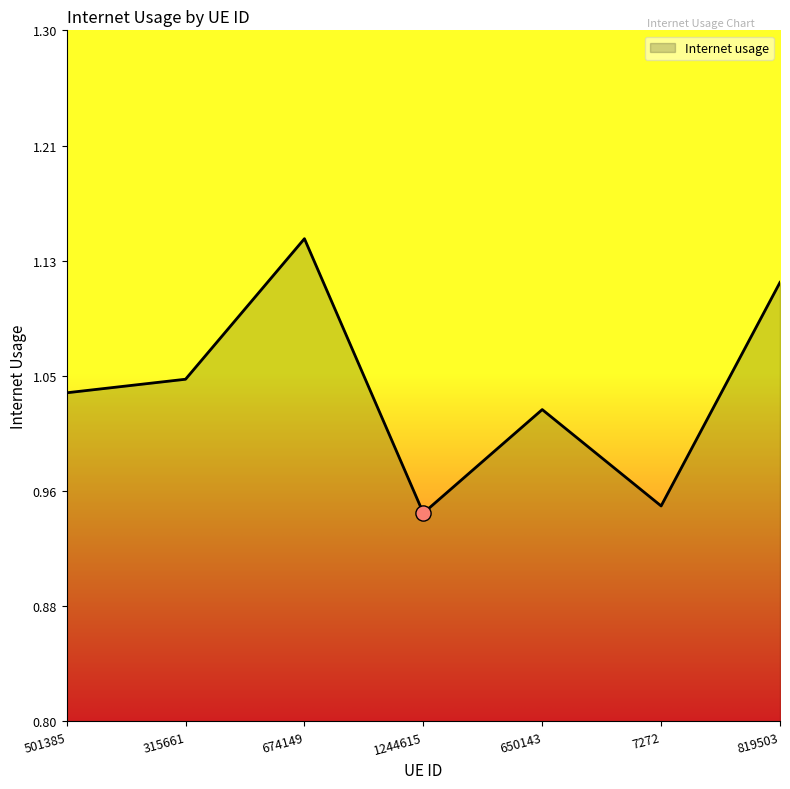

What is the change in value from 501385 to 674149?

+0.1